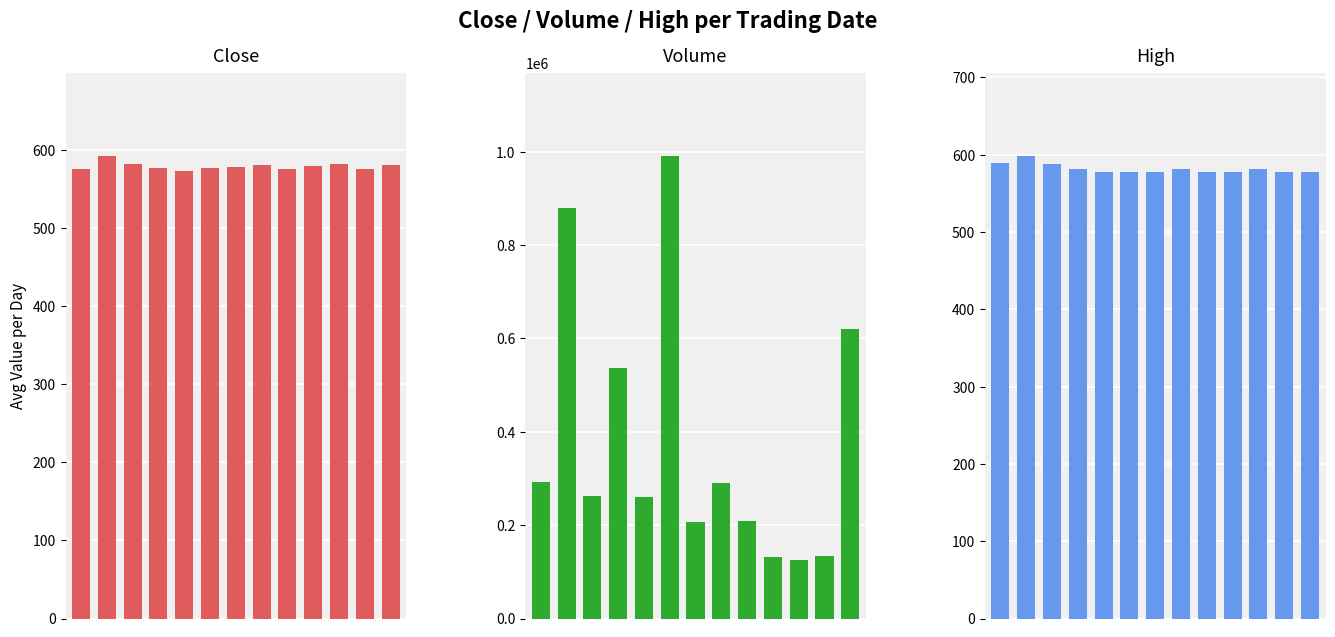

What is the maximum value shown in the chart?

991021.0